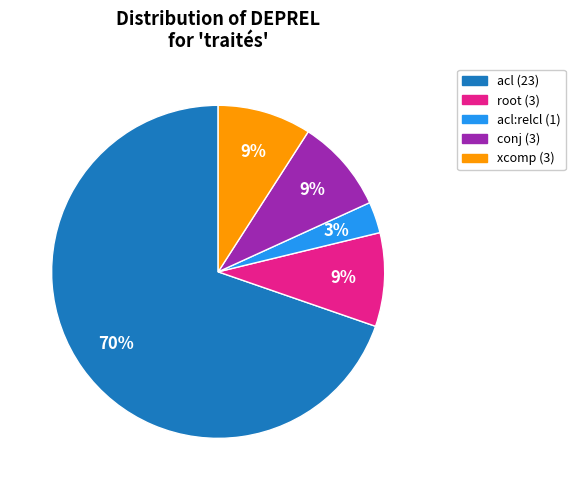

To the nearest percent, what is the average slice percentage?

20%